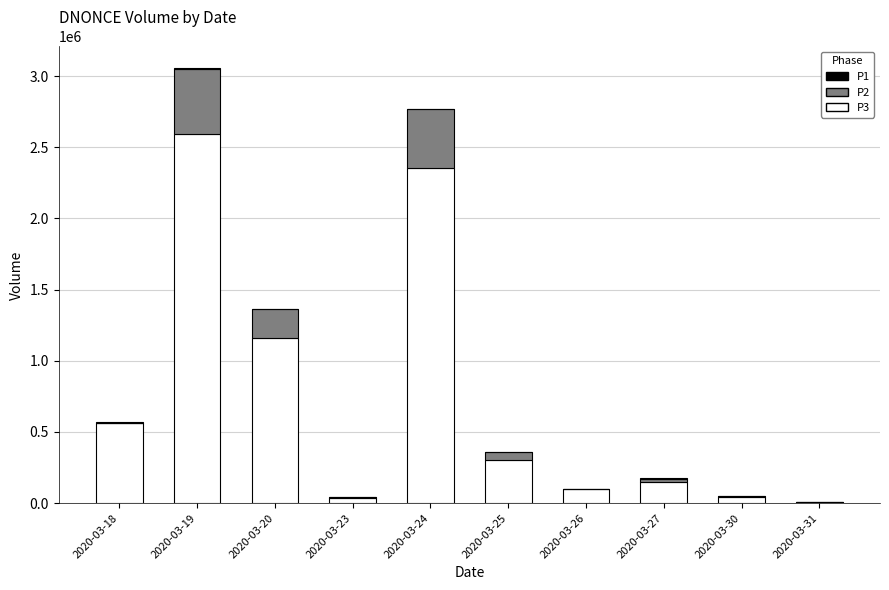

What is the maximum value for P3?

2592939.6